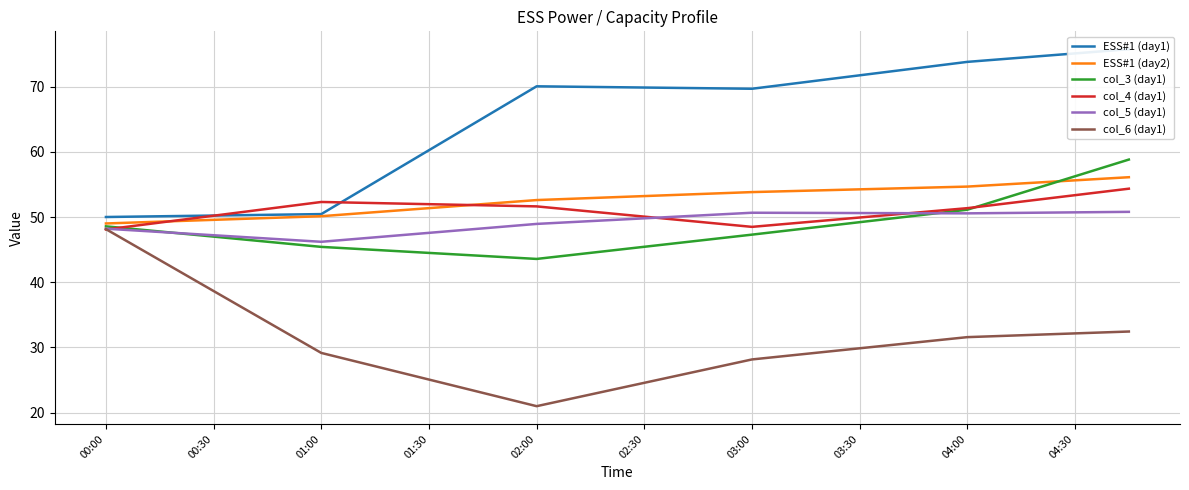

True or false: col_5 (day1) and ESS#1 (day1) cross at least once.

False